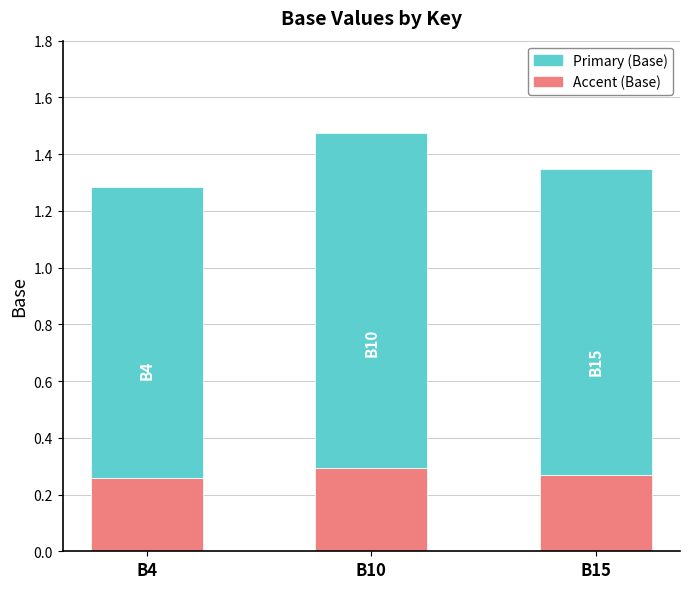

At which category is the sum across all series the highest?

B10